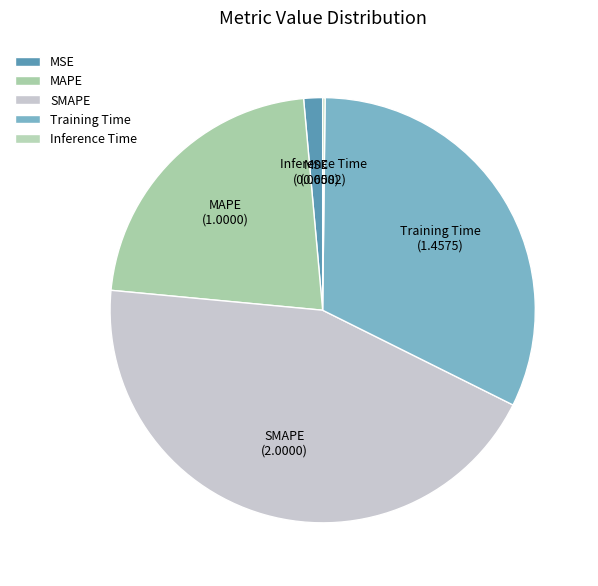

True or false: SMAPE accounts for 34% of the total.

False